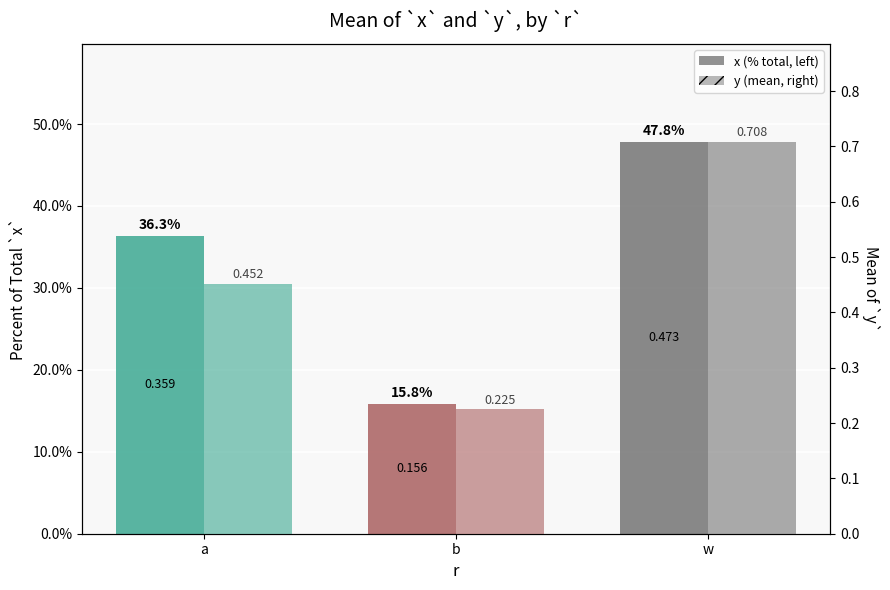

What is the label of the 3rd bar from the right?

a